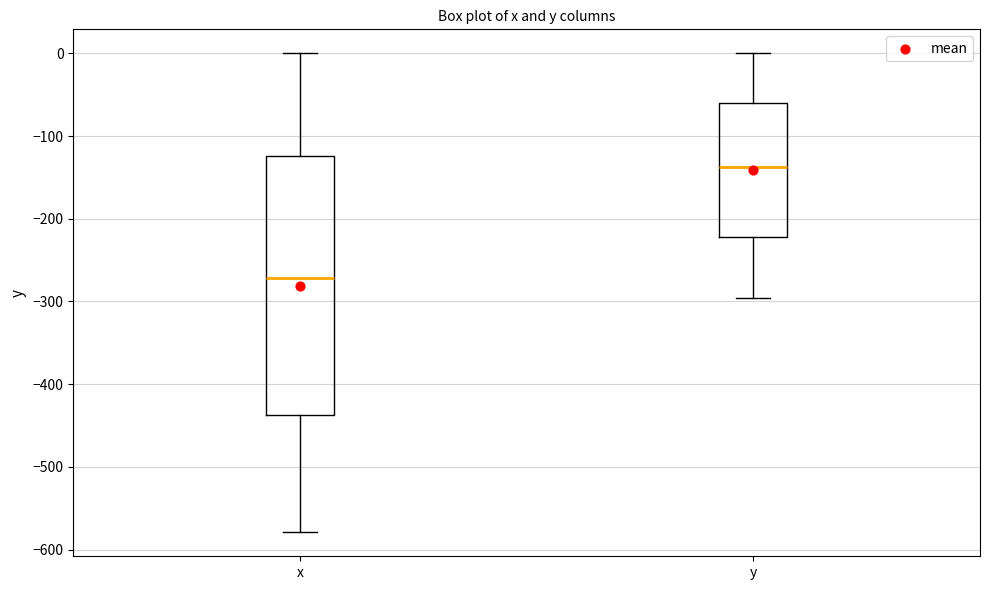

Reading left to right, transcribe this box plot: for each box, give where its median line is, the range the box spans, and where its two whiskers end, as read against the y-axis. The values are not printed on the chart, so give them approximately, as read against the axis.

x: median -270, box -440 to -120, whiskers -580 to 0
y: median -140, box -220 to -60, whiskers -300 to 0